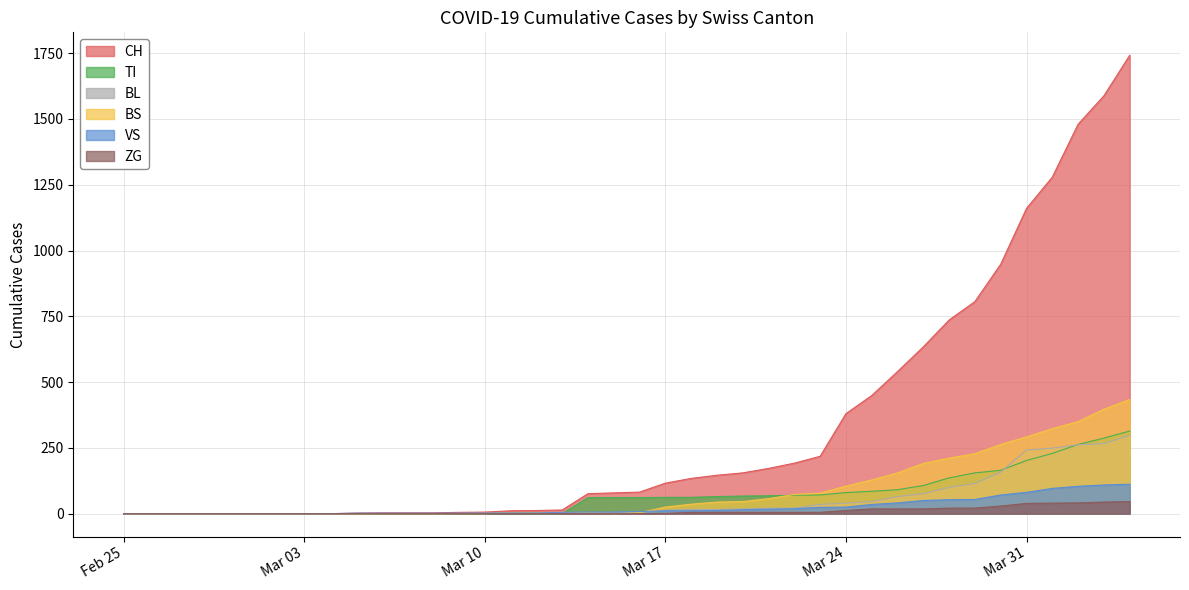

Count the number of data series in this chart.

6